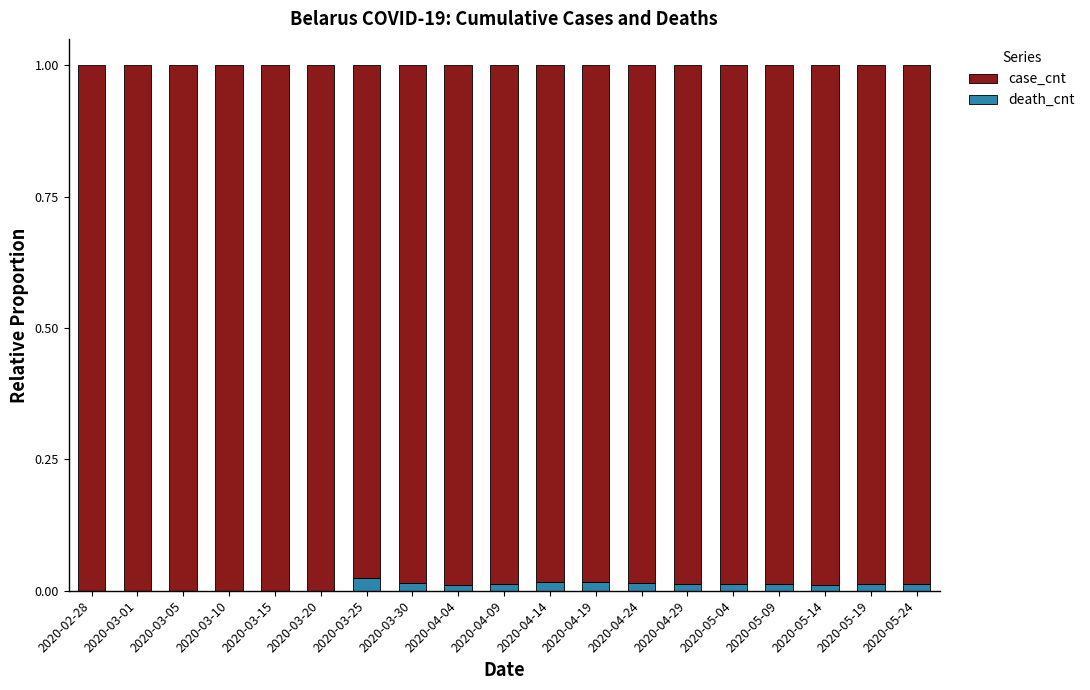

The death_cnt series shows 0.0 at 2020-04-14. True or false?

False